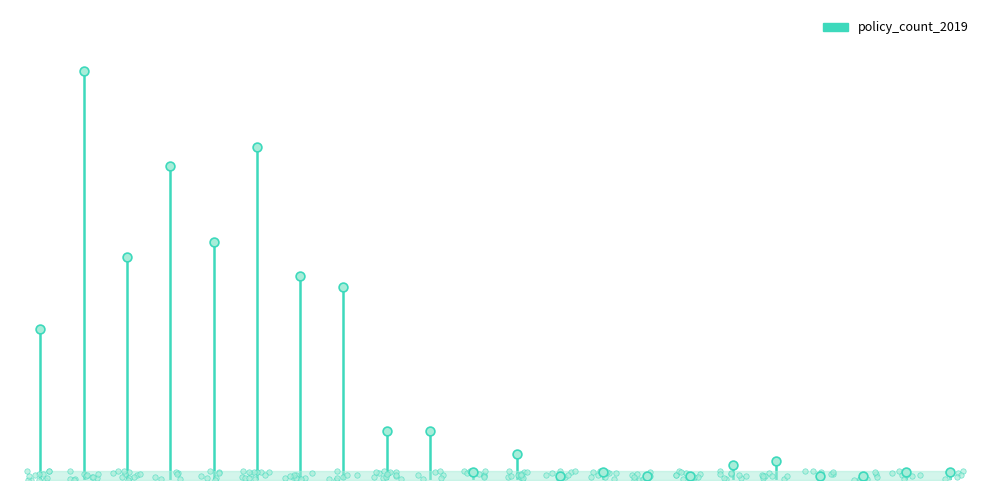

Approximately how many times larger is the value at car-0 compared to car-4?

0.6